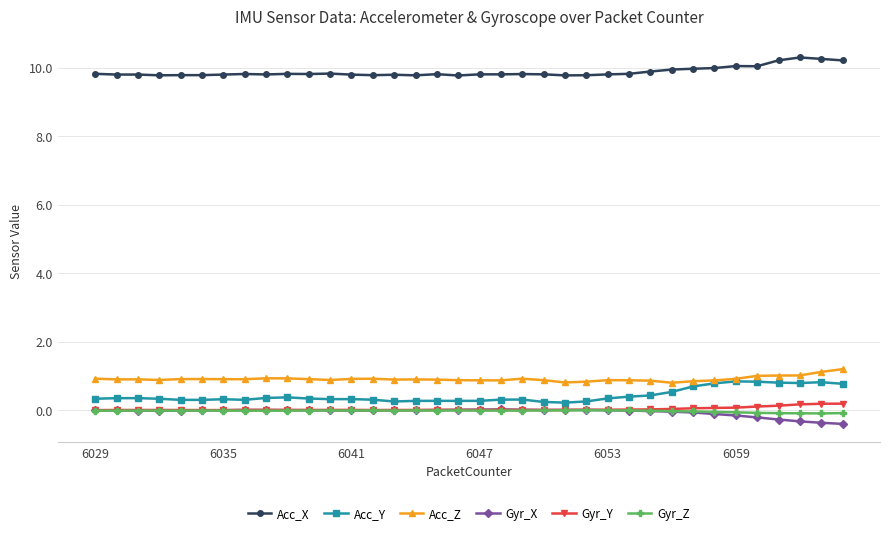

True or false: Gyr_Z has more than 2 points higher than both neighbors.

True